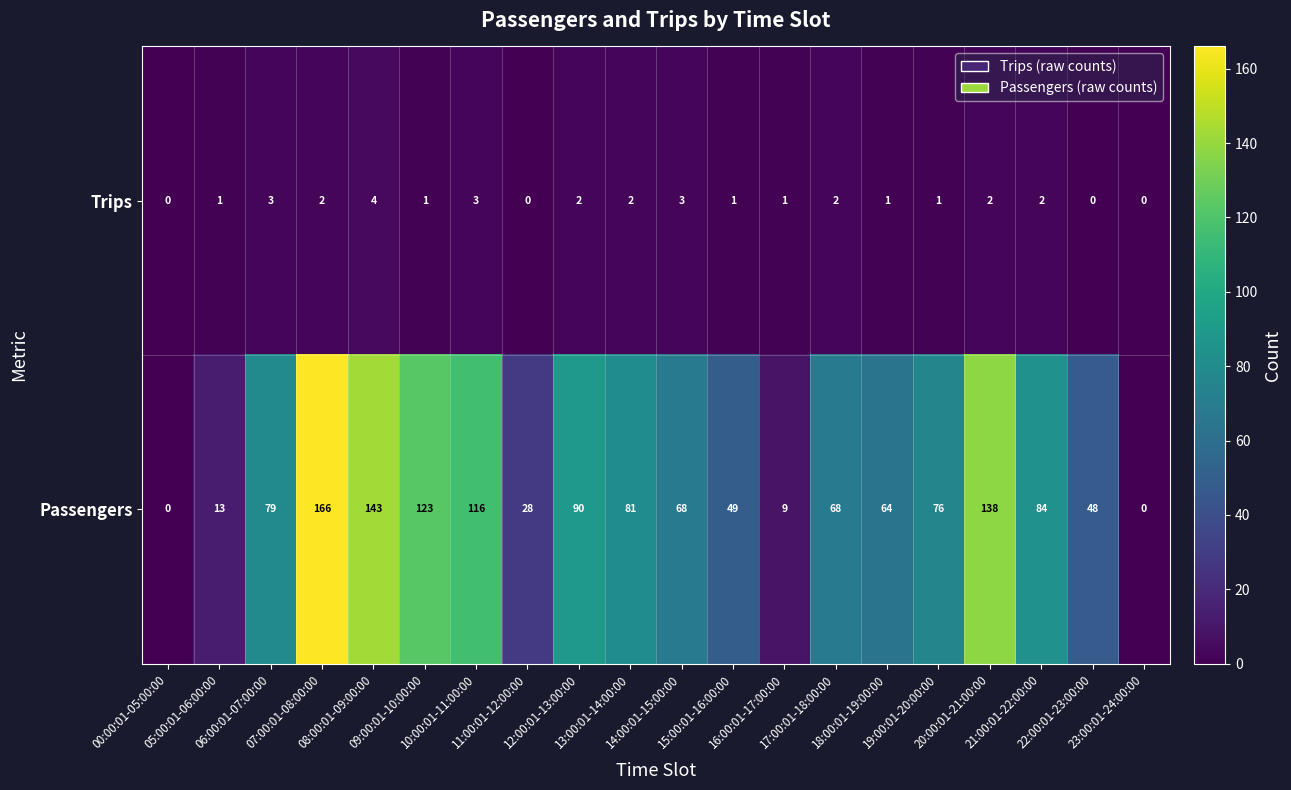

Rank the series at 05:00:01-06:00:00 from highest to lowest value.

Passengers, Trips